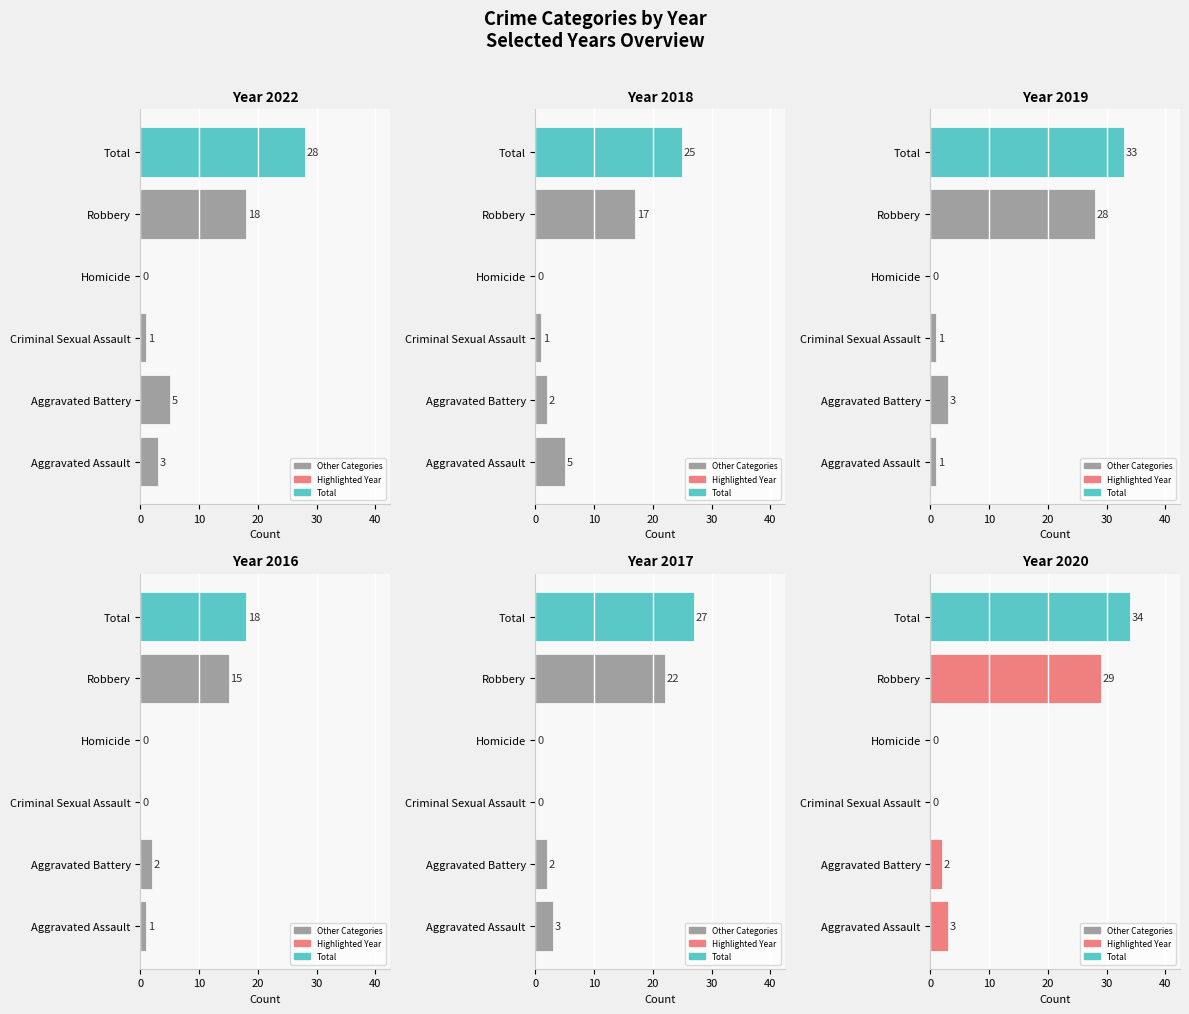

Are the bars horizontal?

Yes